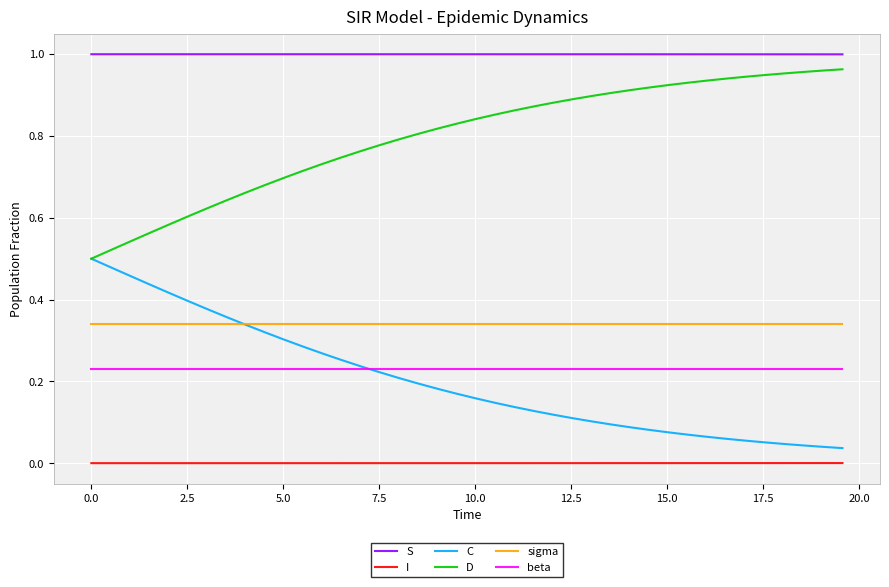

Rank the series by their maximum value, from lowest to highest.

I, beta, sigma, C, D, S